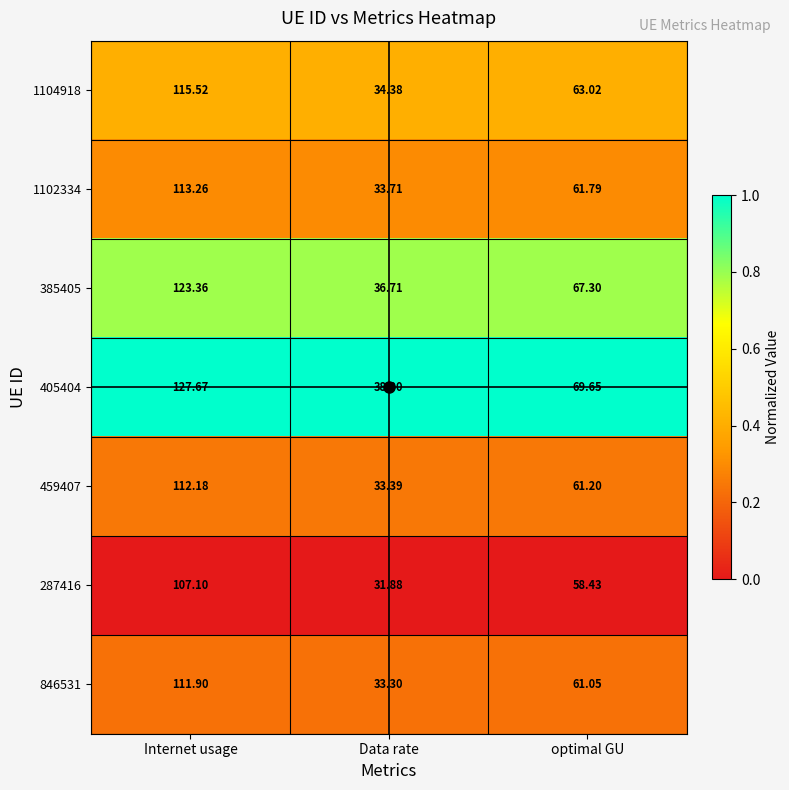

Is the value of 1104918 at Internet usage greater than the value of 1102334 at optimal GU?

Yes